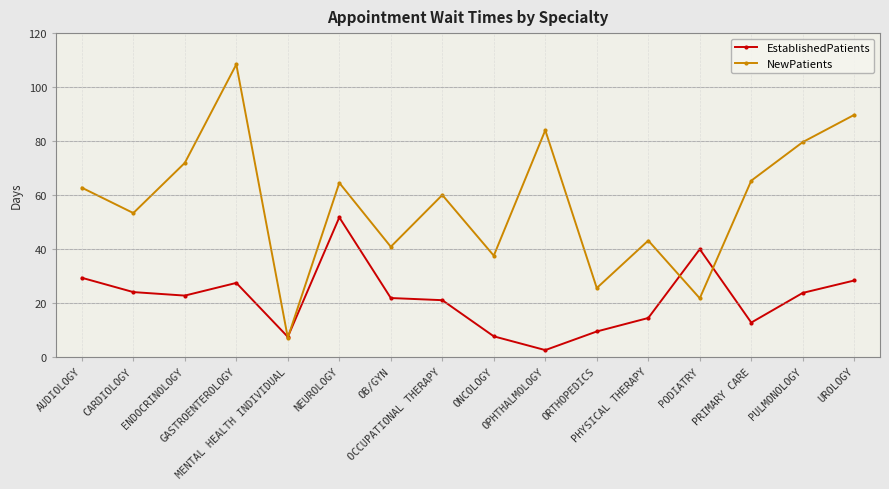

What is the sum of all EstablishedPatients values?

343.8